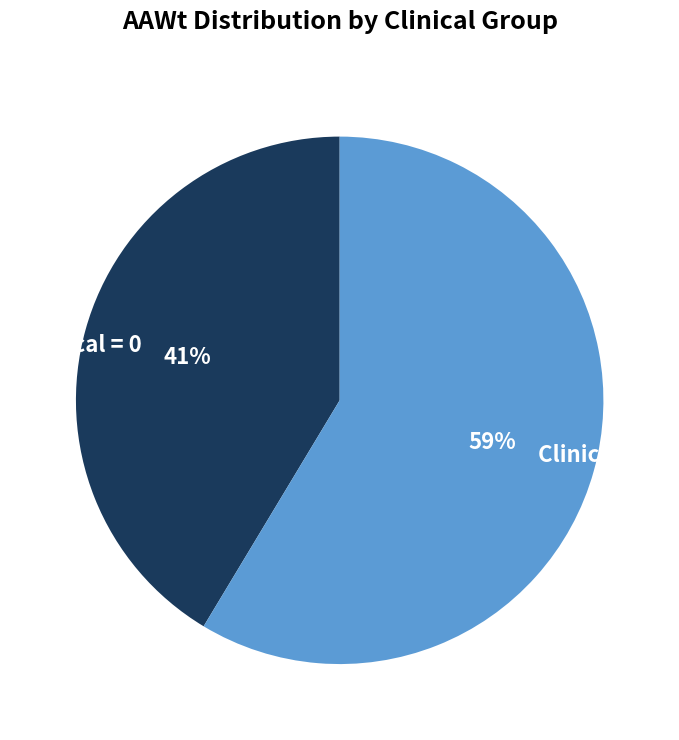

To the nearest percent, what is the combined percentage of Clinical = 1 and Clinical = 0?

100%